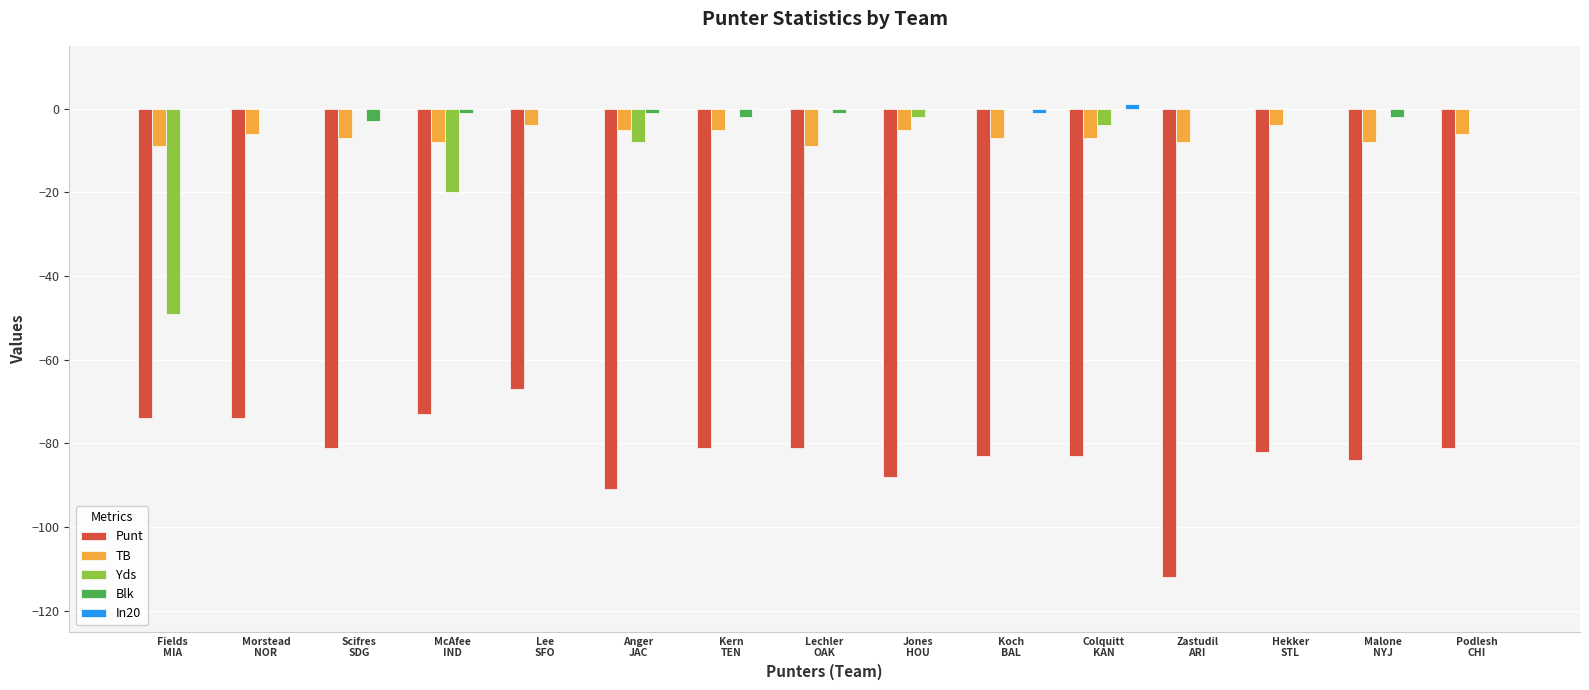

What is the sum of all Blk values?

-10